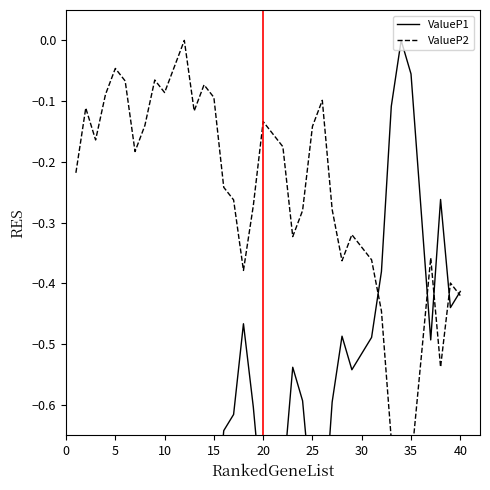

The value of ValueP1 at 40 is -1.4. True or false?

False